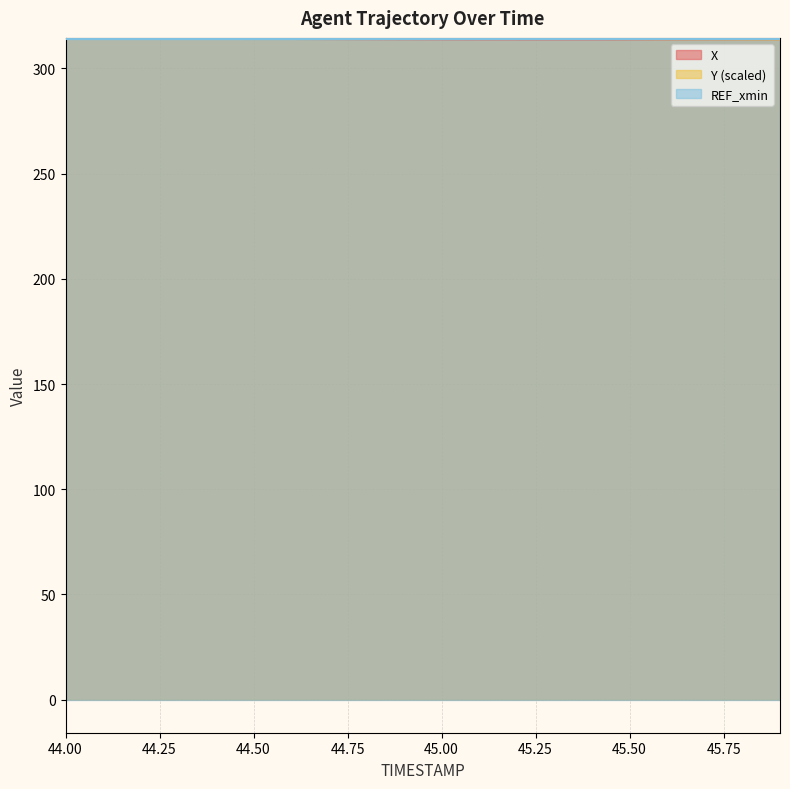

What is the label of the 7th point from the right?

45.3